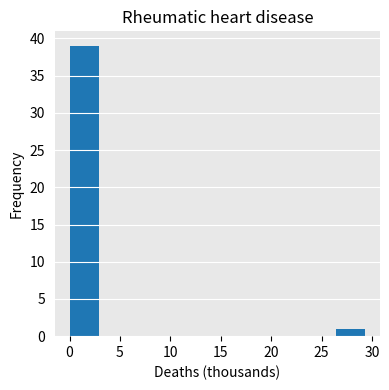

Which range on the x-axis has the tallest bar?

0.0 to 3.0